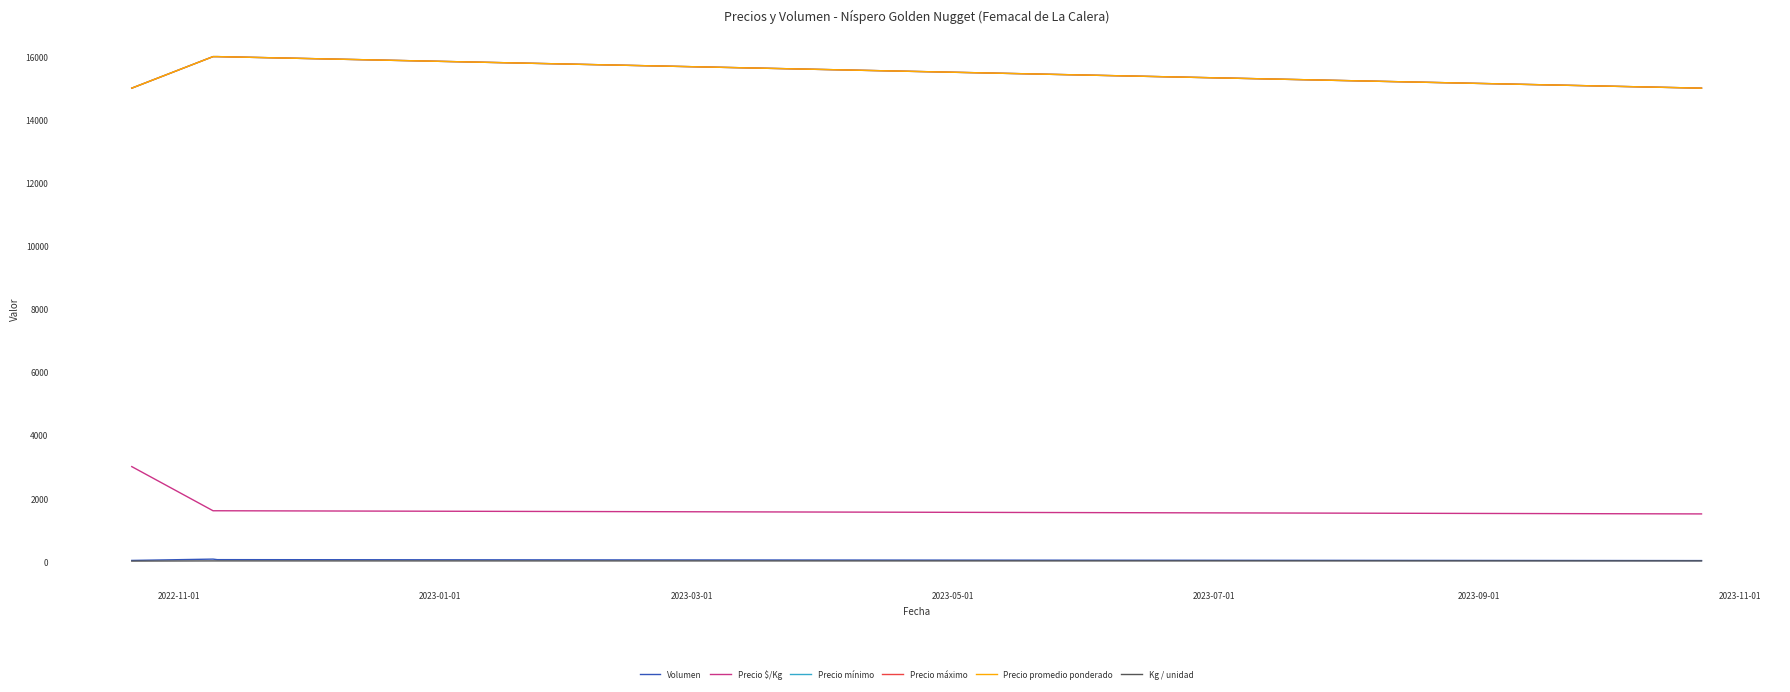

What is the highest value of the Kg / unidad series?

10